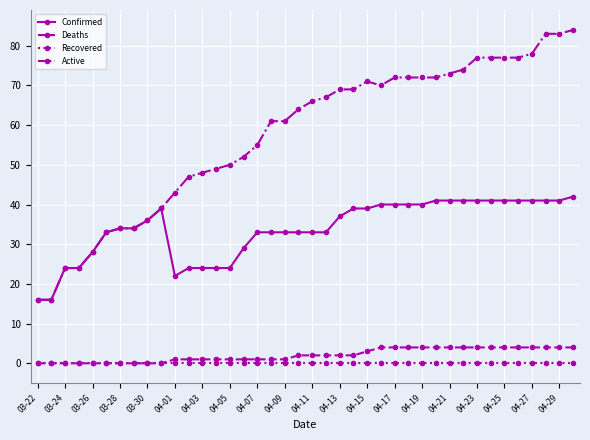

Which series has the largest total across all categories?

Active